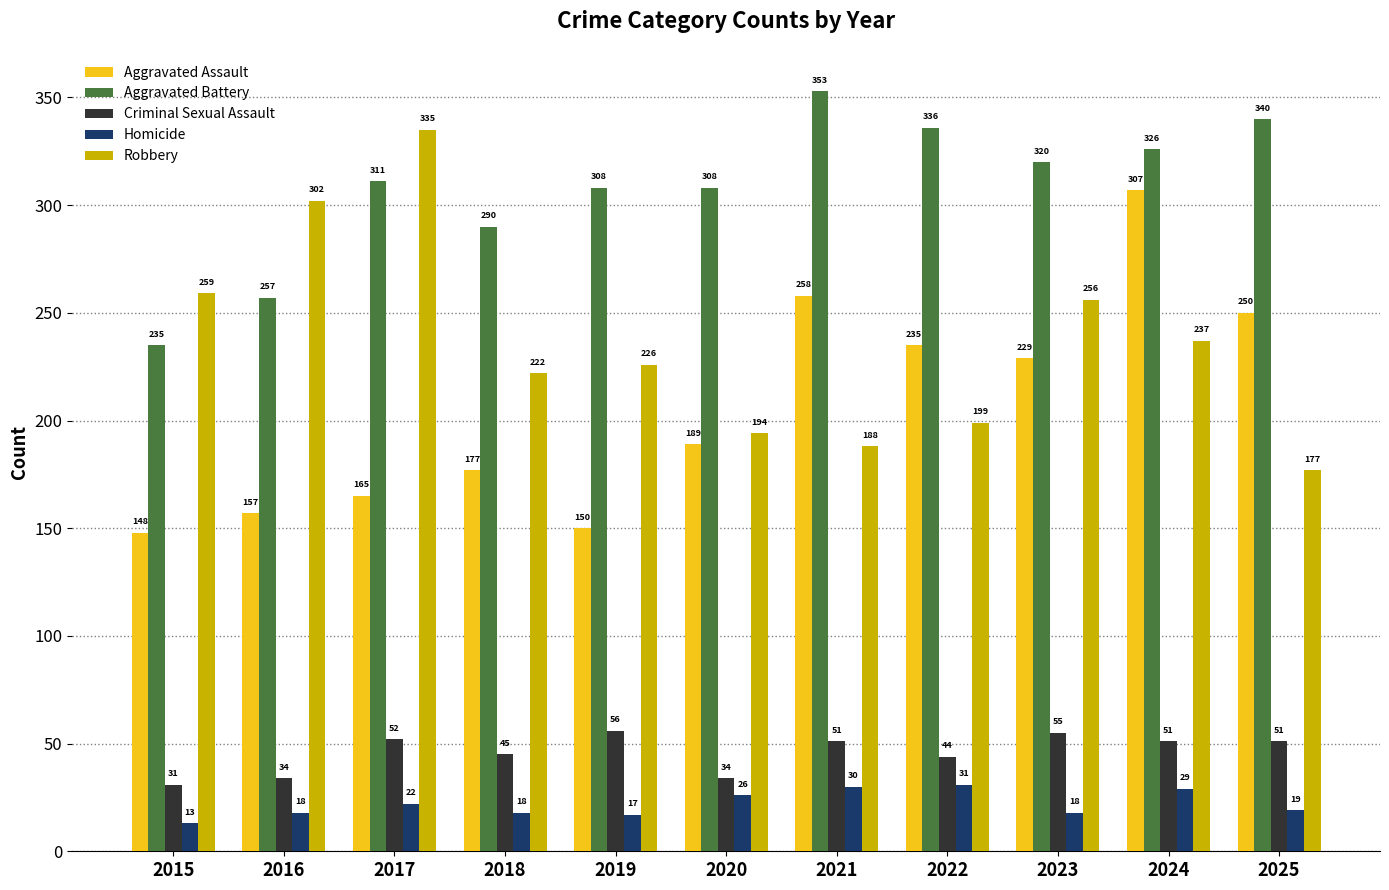

What is the total value across all series at 2025?

837